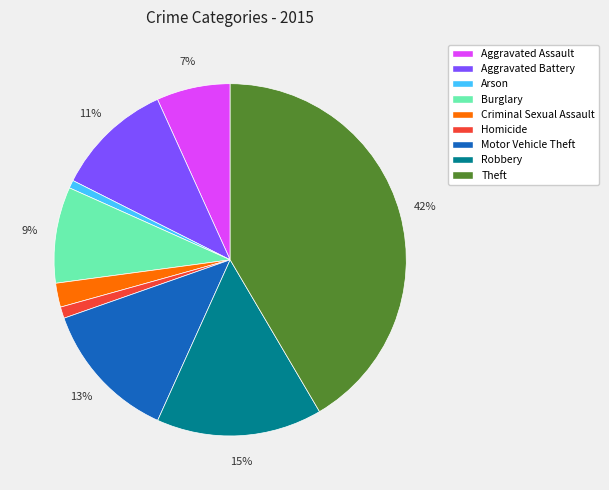

Does Burglary represent more than half of the total?

No